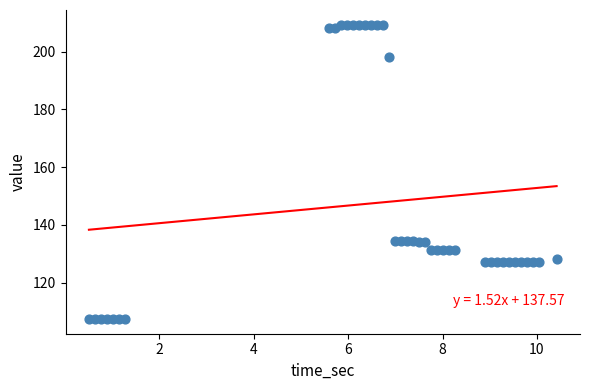

What is the range of X values (max minus min)?

9.9